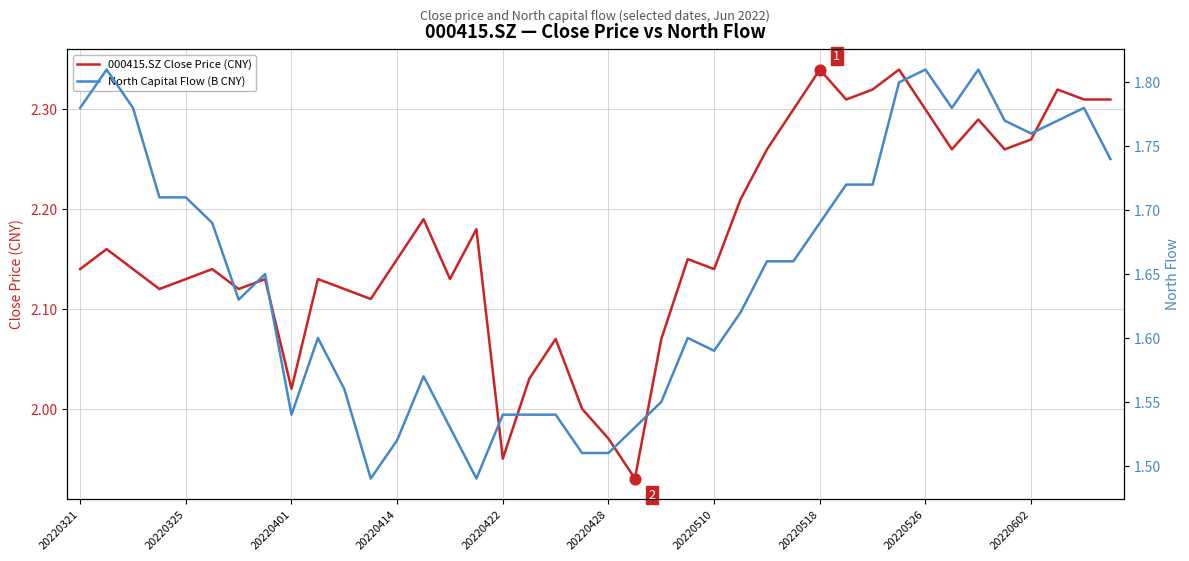

Which series has the widest spread of Y values?

000415.SZ Close Price (CNY)